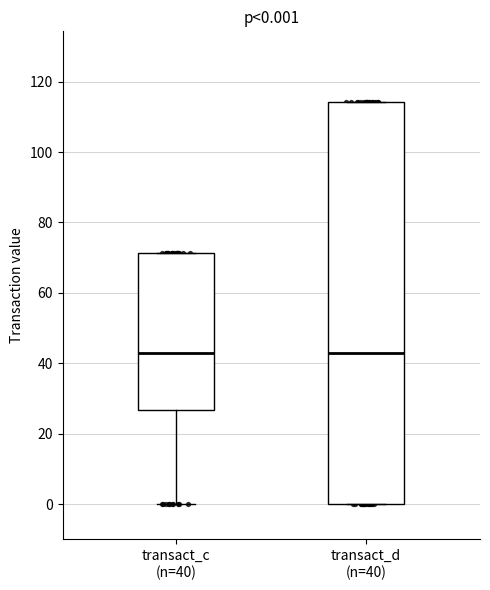

Comparing the boxes themselves (not the whiskers), which one is the tallest?

transact_d (n=40)